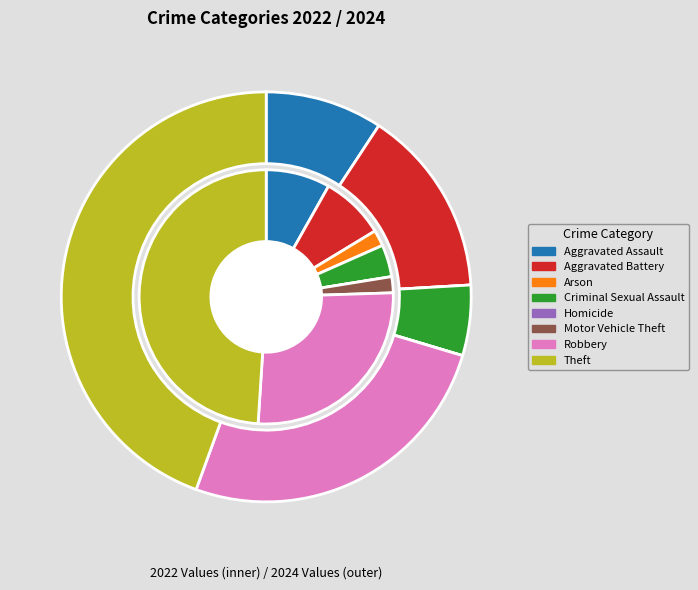

Which has a higher value, 6 or 4?

6